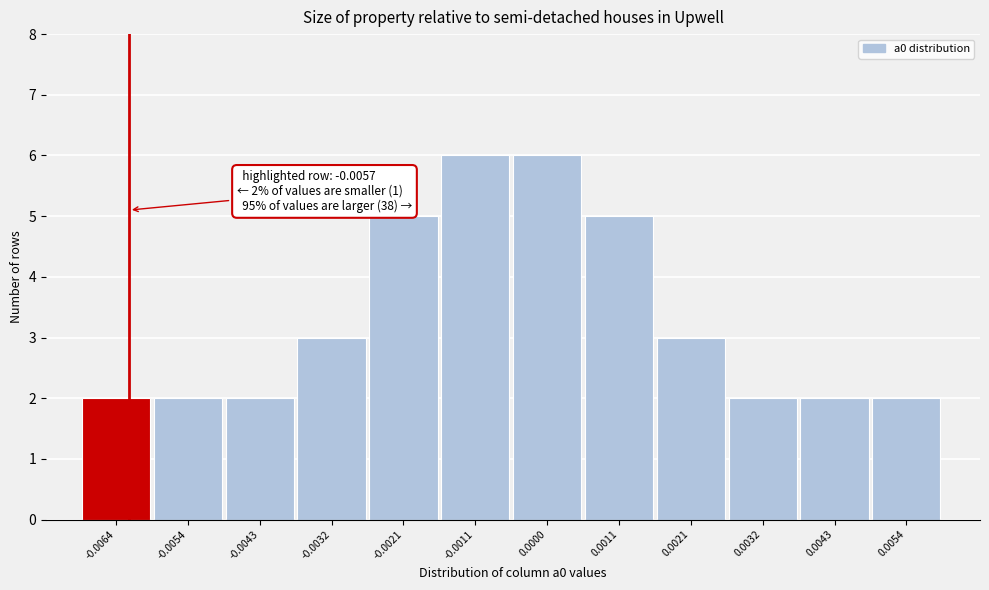

Reading left to right, extract all data points from this chart.

-0.0064=2	-0.0054=2	-0.0043=2	-0.0032=3	-0.0021=5	-0.0011=6	0.0000=6	0.0011=5	0.0021=3	0.0032=2	0.0043=2	0.0054=2